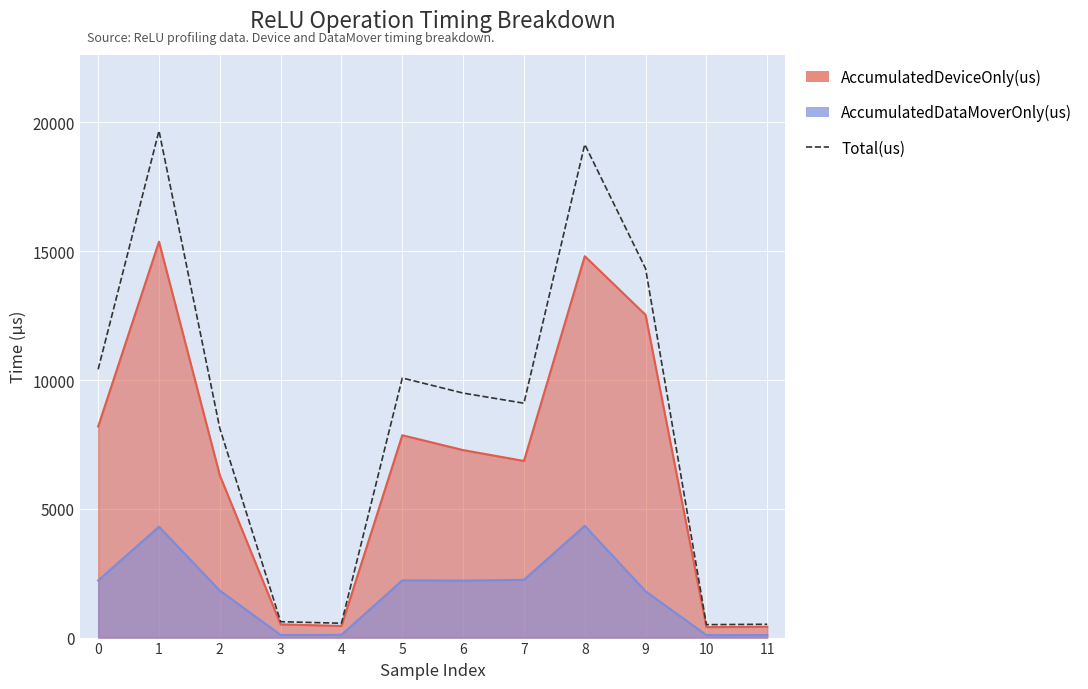

Count the number of data series in this chart.

1